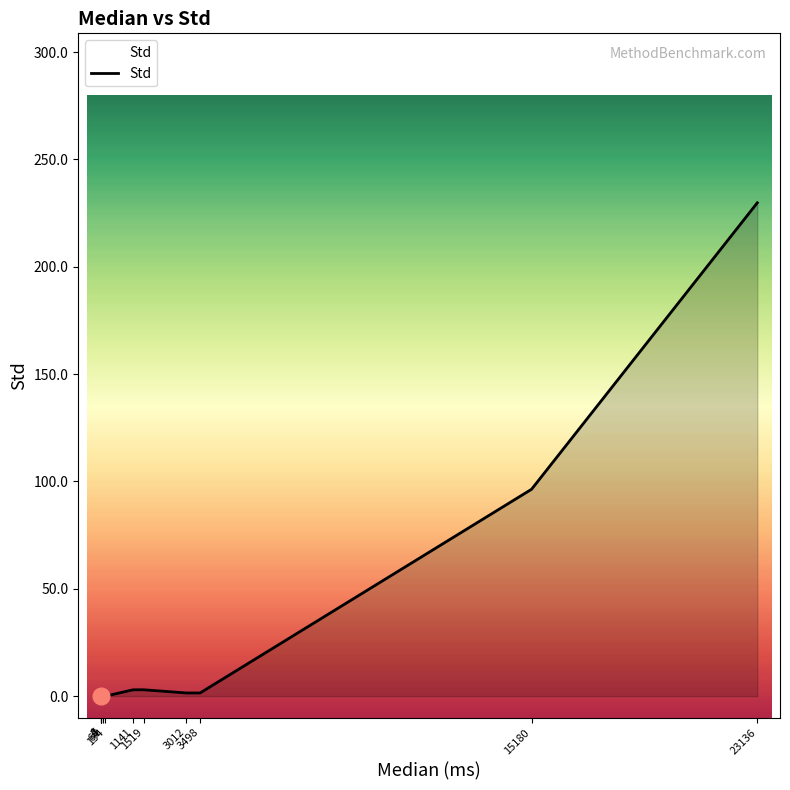

What is the difference between the second highest and minimum values?

96.4